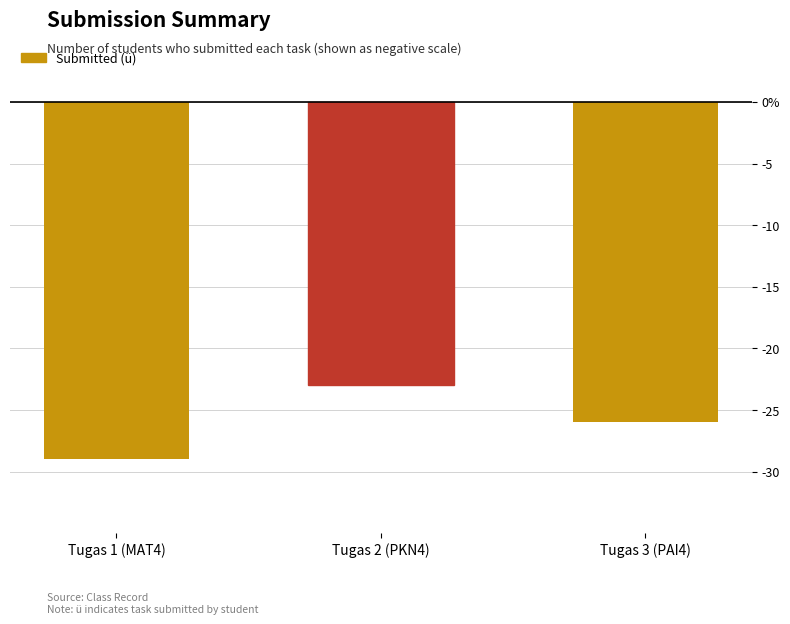

At which label is the value closest to -26?

Tugas 3 (PAI4)